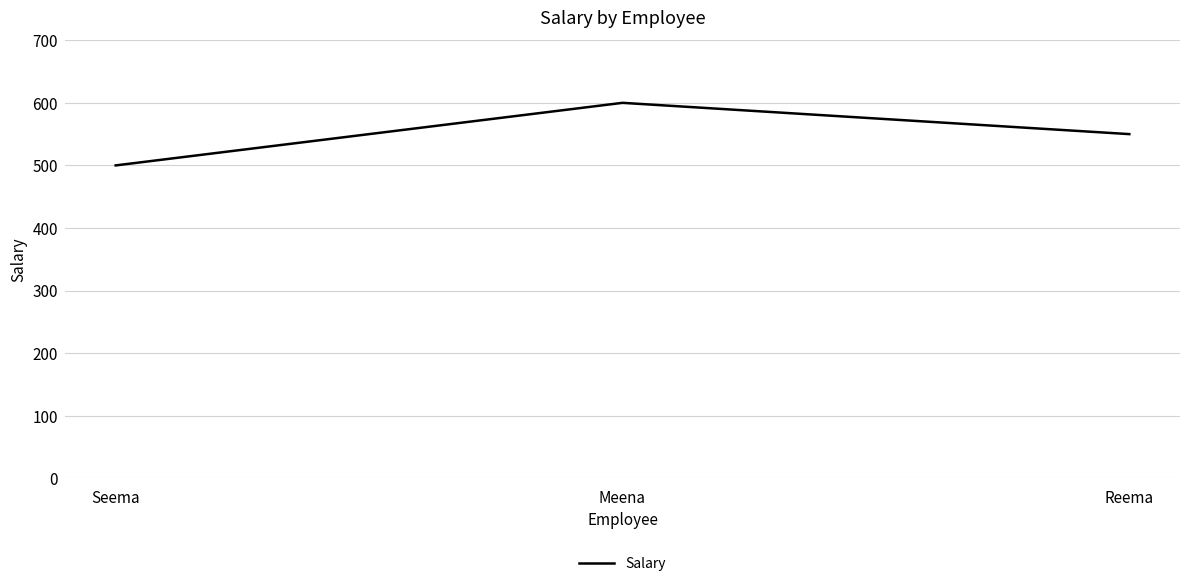

What is the maximum value shown in the chart?

60000